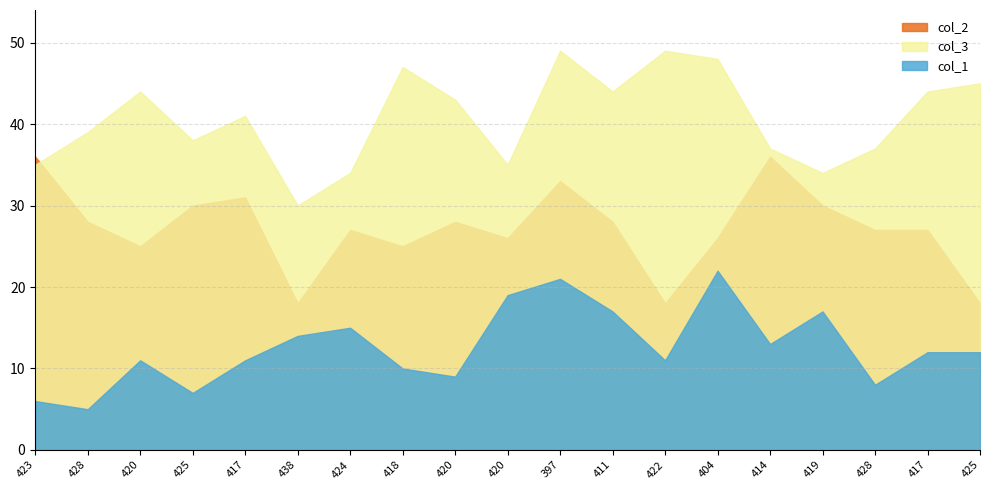

Between which two adjacent categories do col_3 and col_2 first intersect?

423 and 428